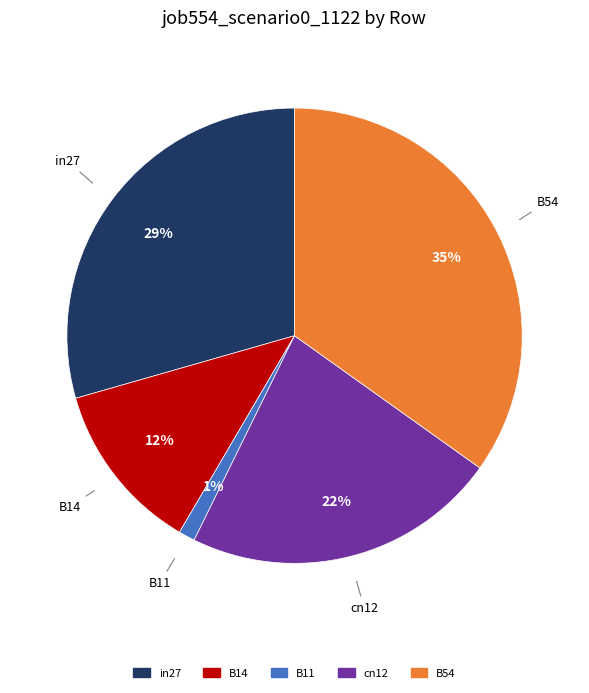

Which category has the biggest portion of the pie?

B54